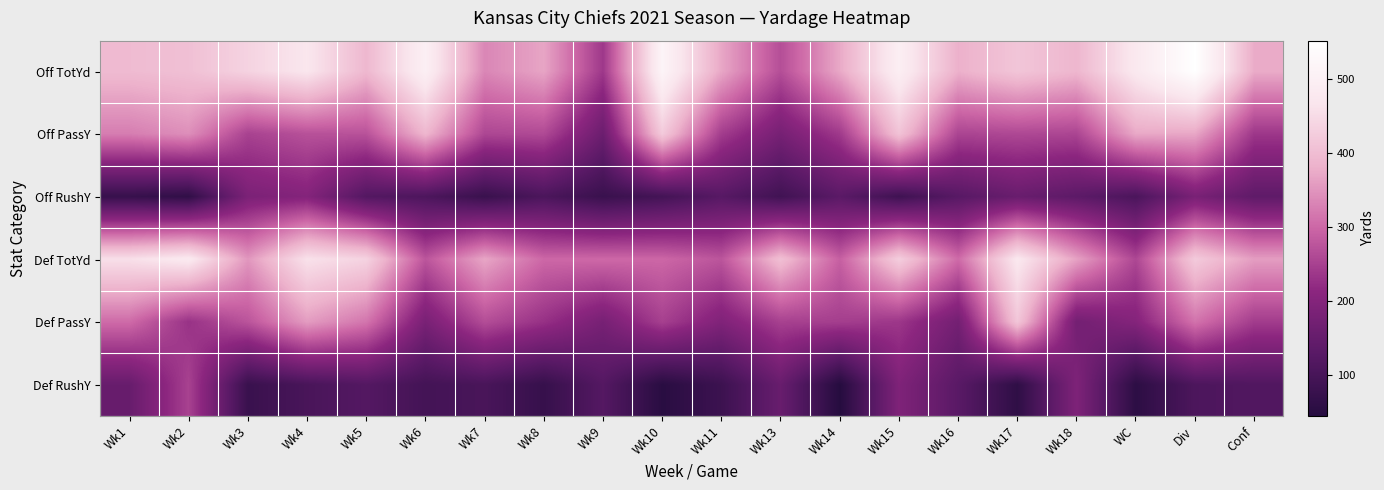

Between Wk18 and Wk7, which is larger?

Wk18